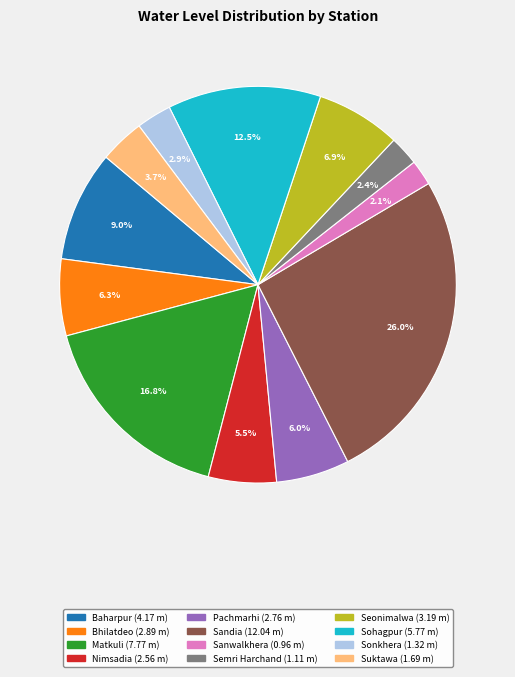

Which category has the biggest portion of the pie?

Sandia